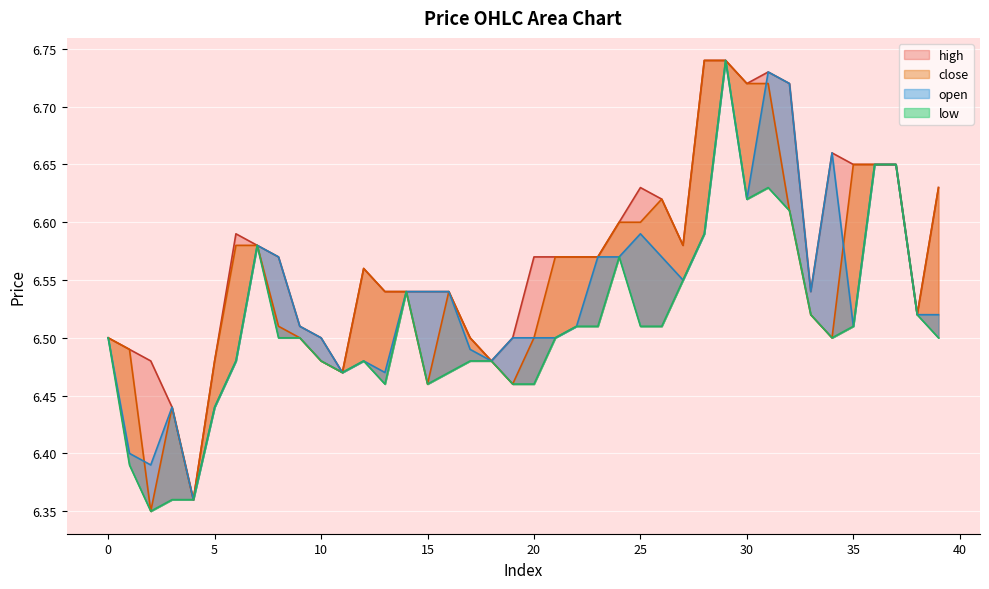

True or false: open has a value of 6.5 at 0.

True